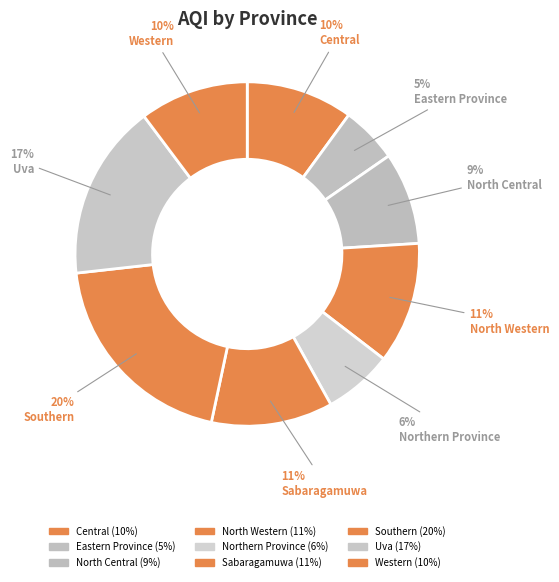

Does North Central represent more than half of the total?

No